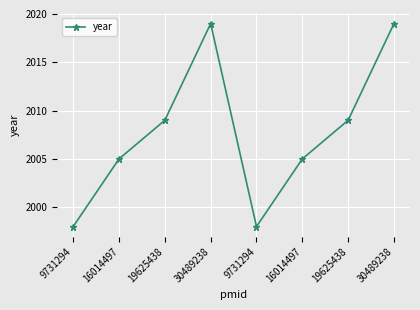

How many lines are shown in the chart?

1